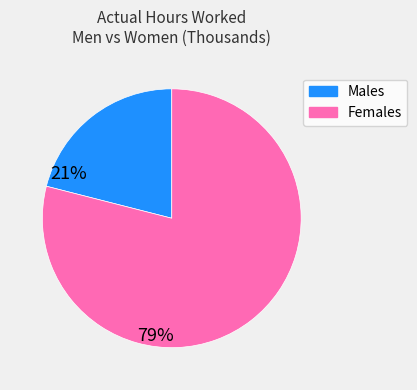

How many slices are in this pie chart?

2